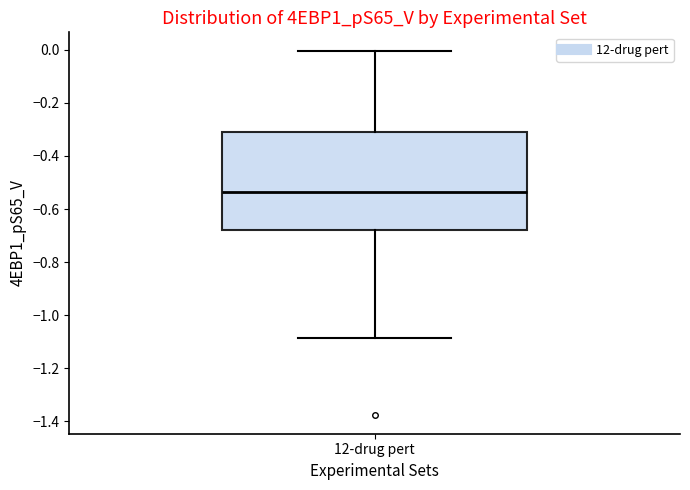

Where does the lower whisker of the box for 12-drug pert end on the y-axis? The values are not printed on the chart, so give them approximately, as read against the axis.

-1.08